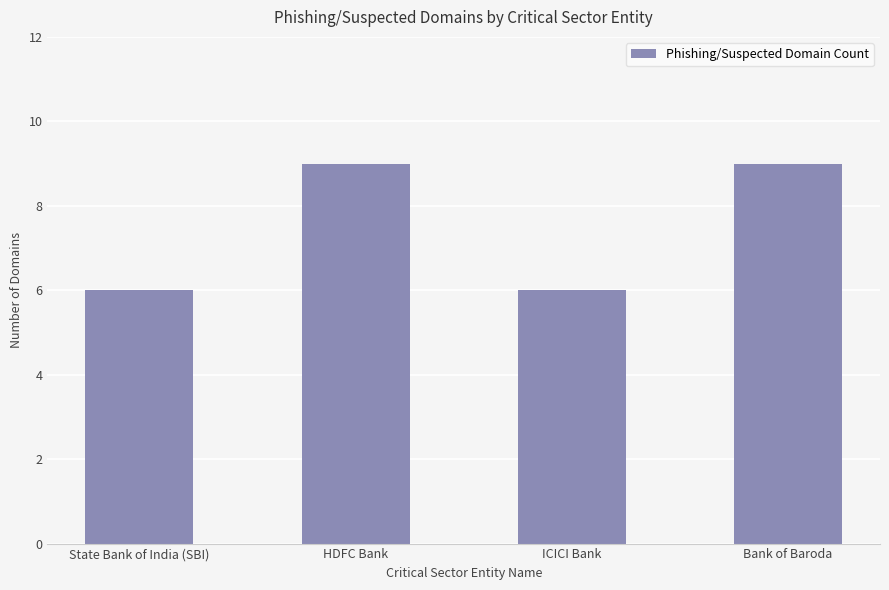

What is the label of the 3rd bar from the left?

ICICI Bank